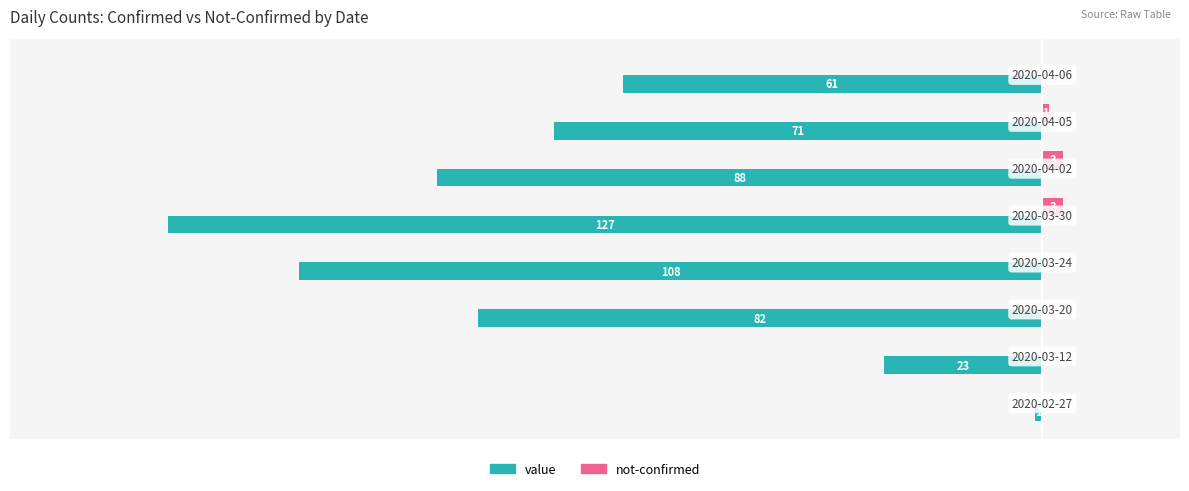

What are all the series names shown in the legend?

value, not-confirmed